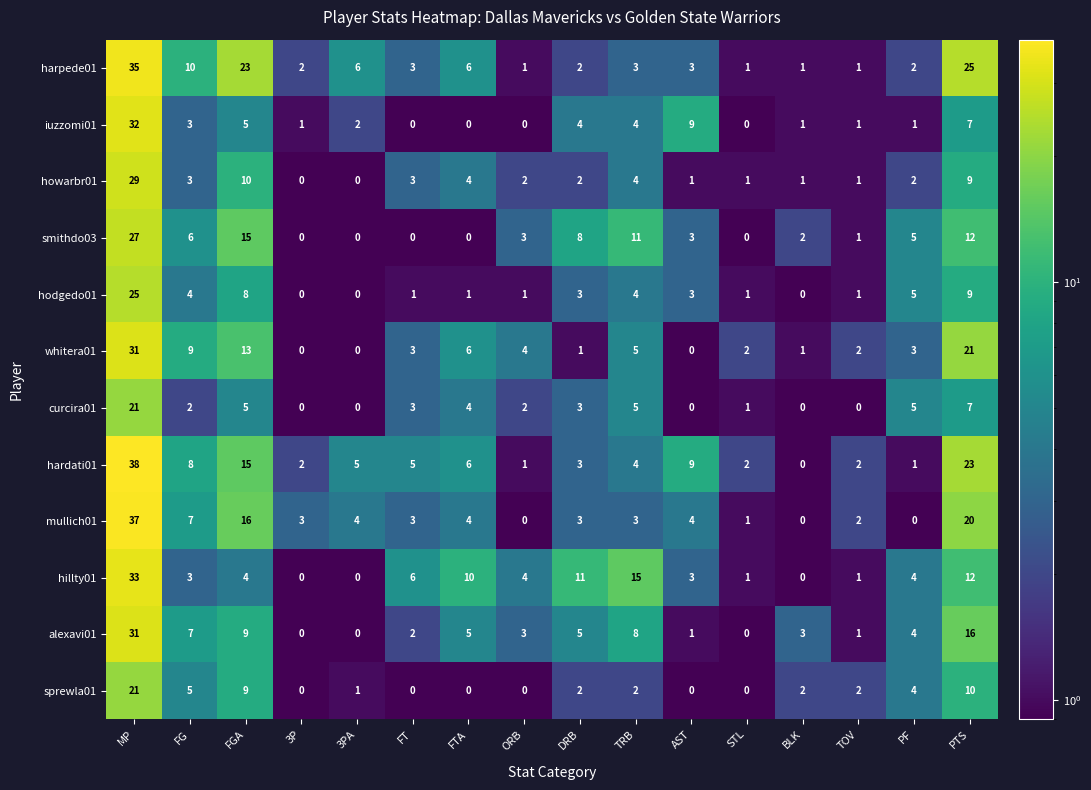

Is it true that mullich01 equals 16 at FGA?

True